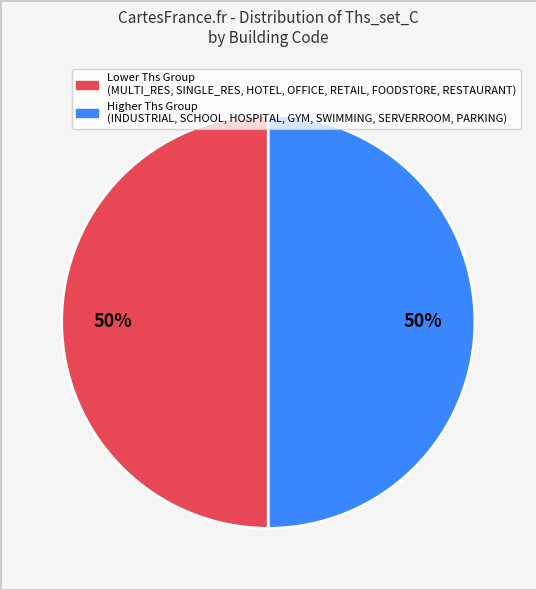

To the nearest percent, what is the average slice percentage?

50%